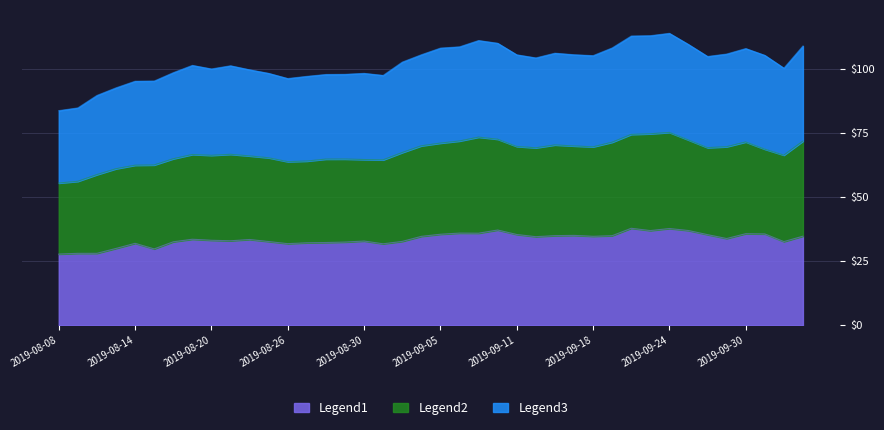

Where does the Legend1 series first go above 33?

2019-08-19